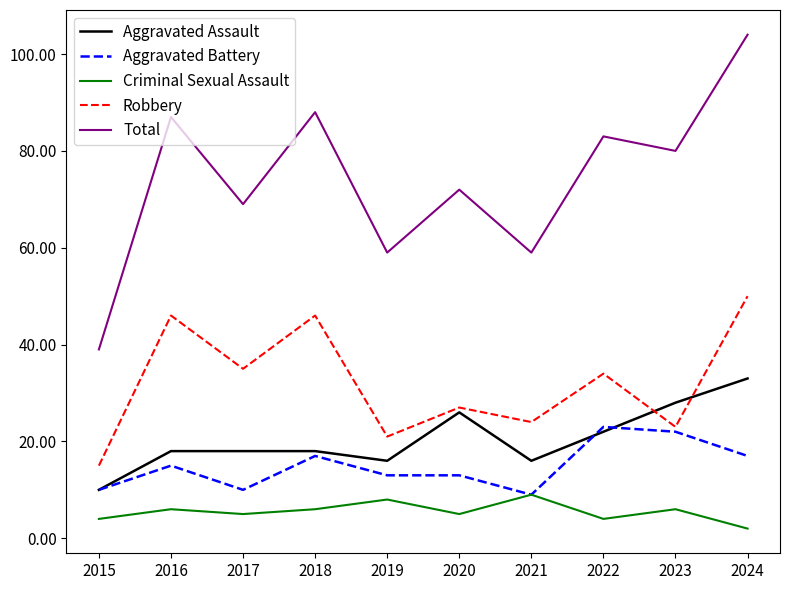

Which category has the lowest value in the Aggravated Battery series?

2021